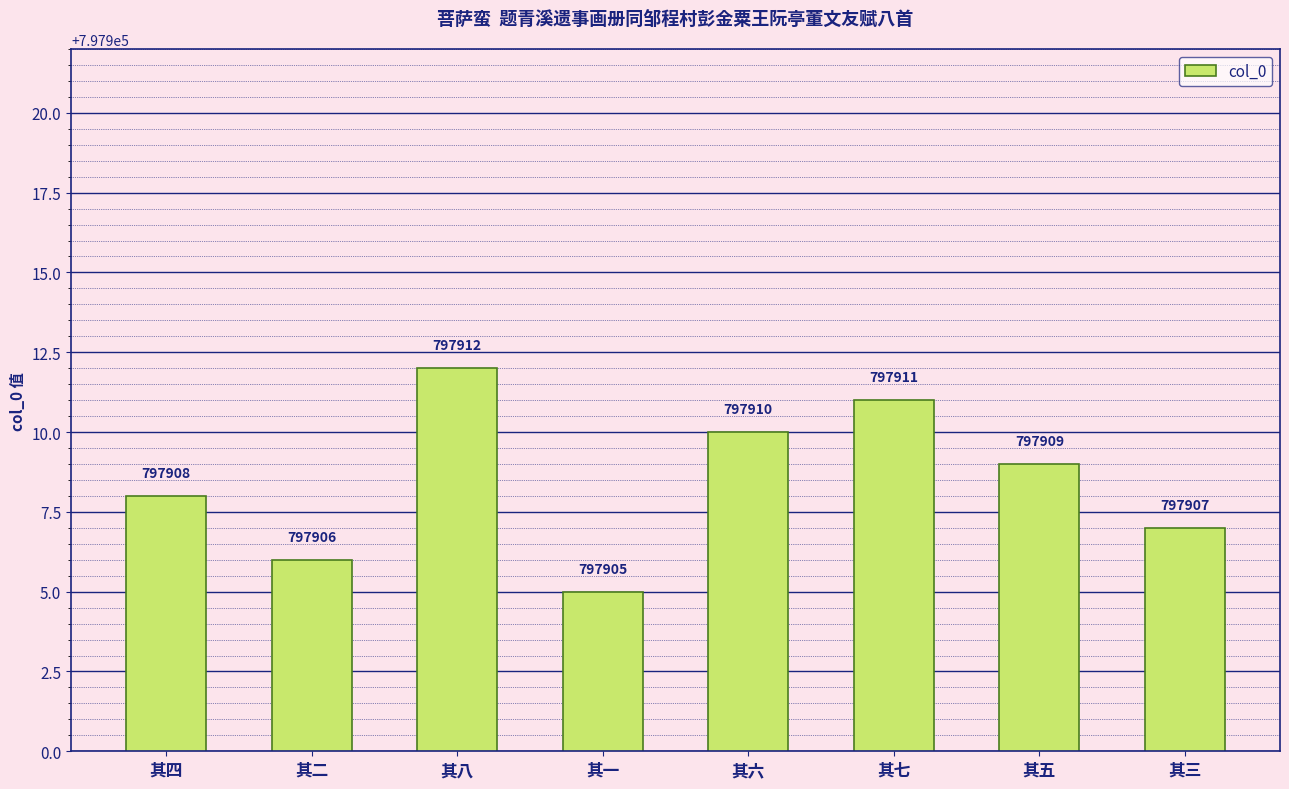

Rank the categories by value from highest to lowest.

其八, 其七, 其六, 其五, 其四, 其三, 其二, 其一